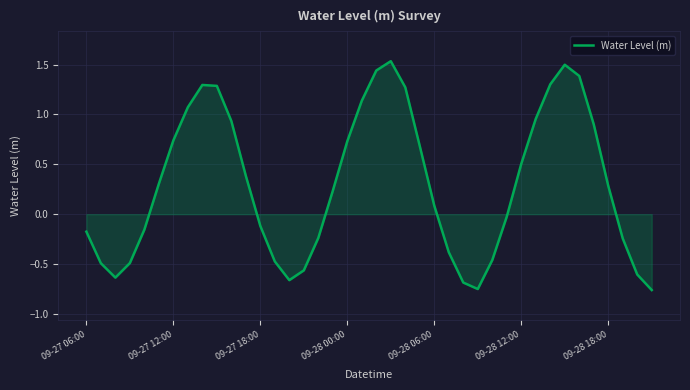

Does the chart display data point markers on the line(s)?

No